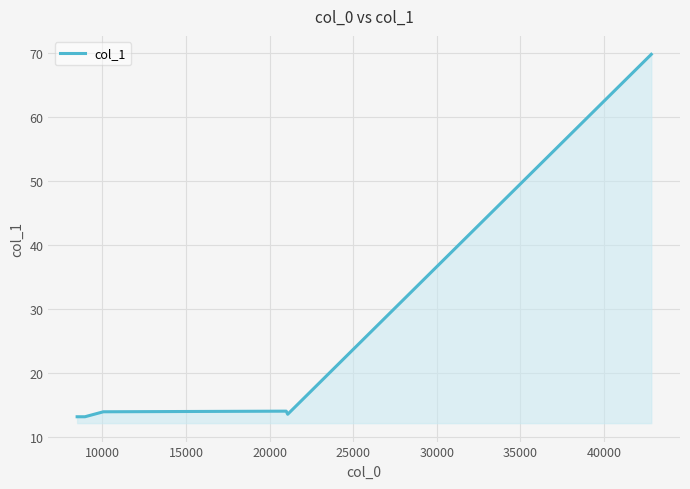

What is the maximum value shown in the chart?

69.8